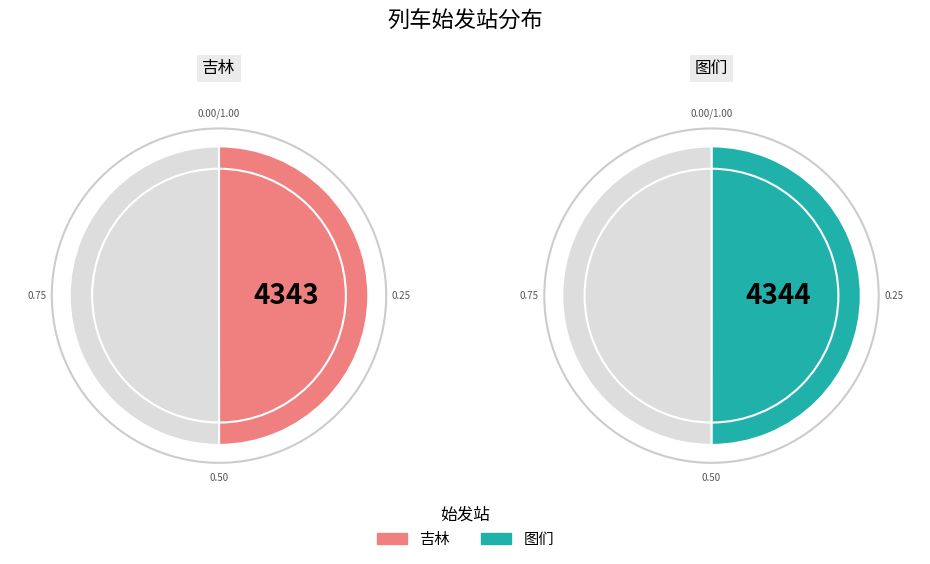

What percentage is the 吉林 slice, to the nearest percent?

50%